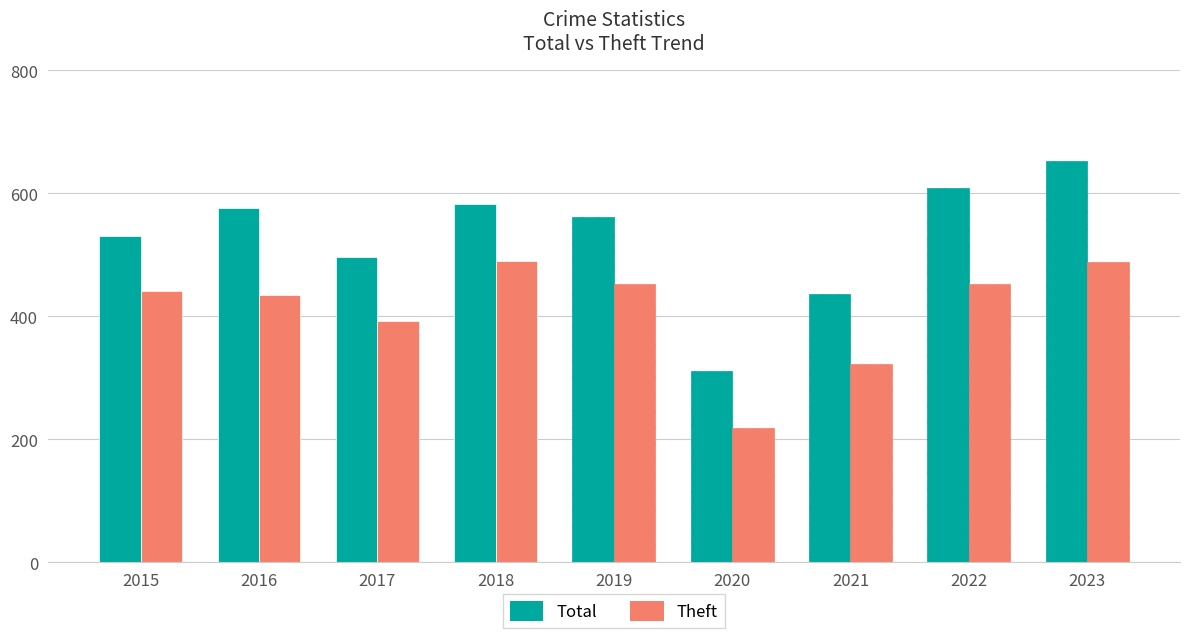

Where does the Total series first go above 561?

2016